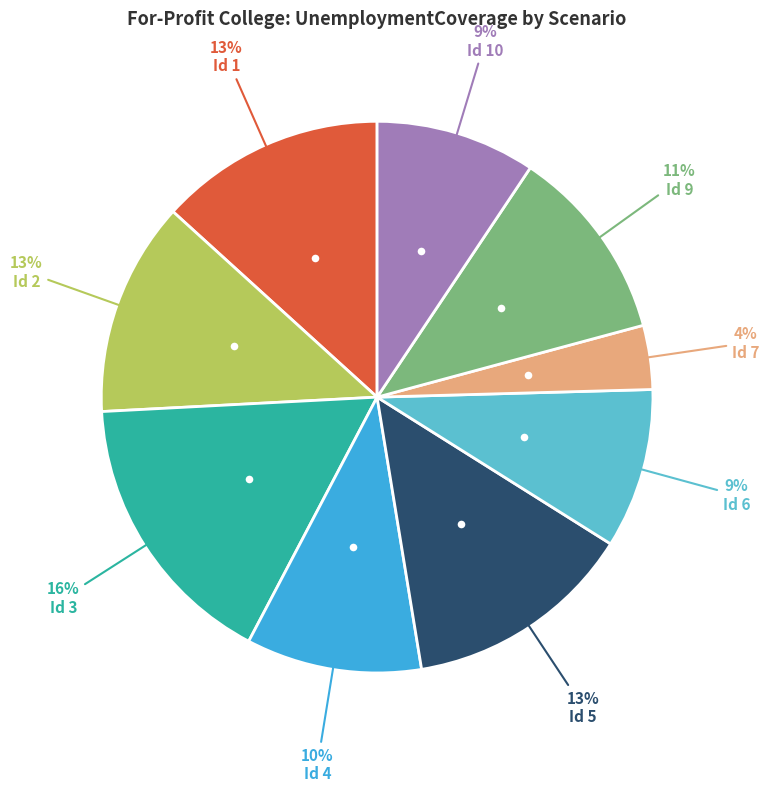

To the nearest percent, what is the average slice percentage?

11%